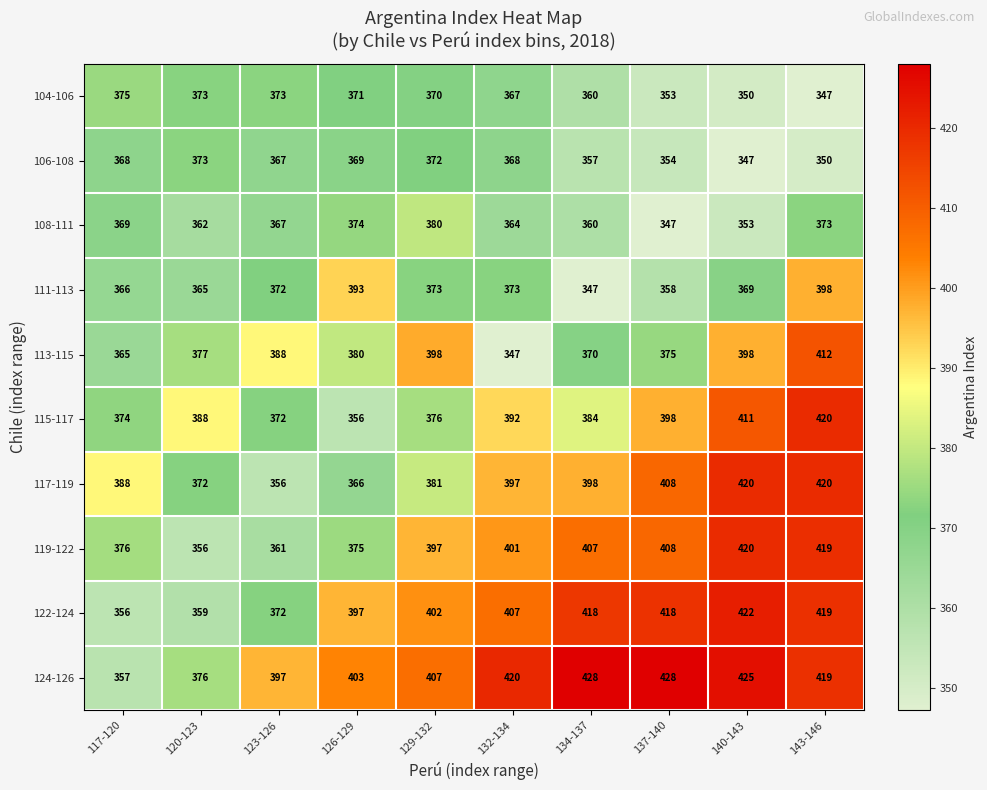

What is the maximum value shown in the chart?

428